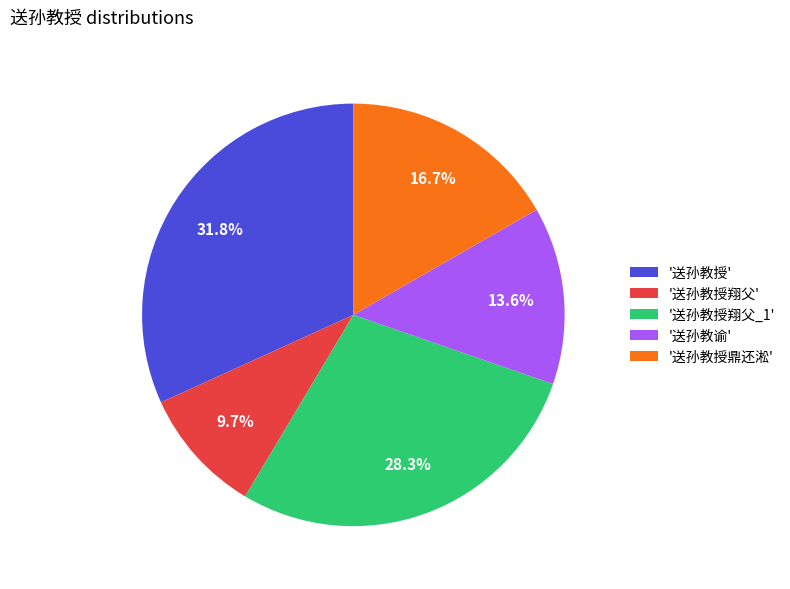

Between '送孙教授' and '送孙教谕', which is larger?

'送孙教授'